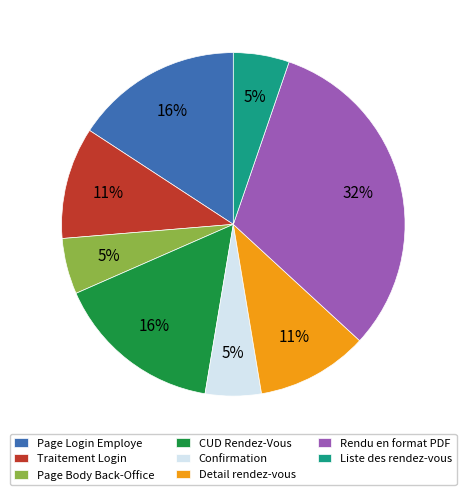

To the nearest percent, what portion does Page Body Back-Office represent?

5%